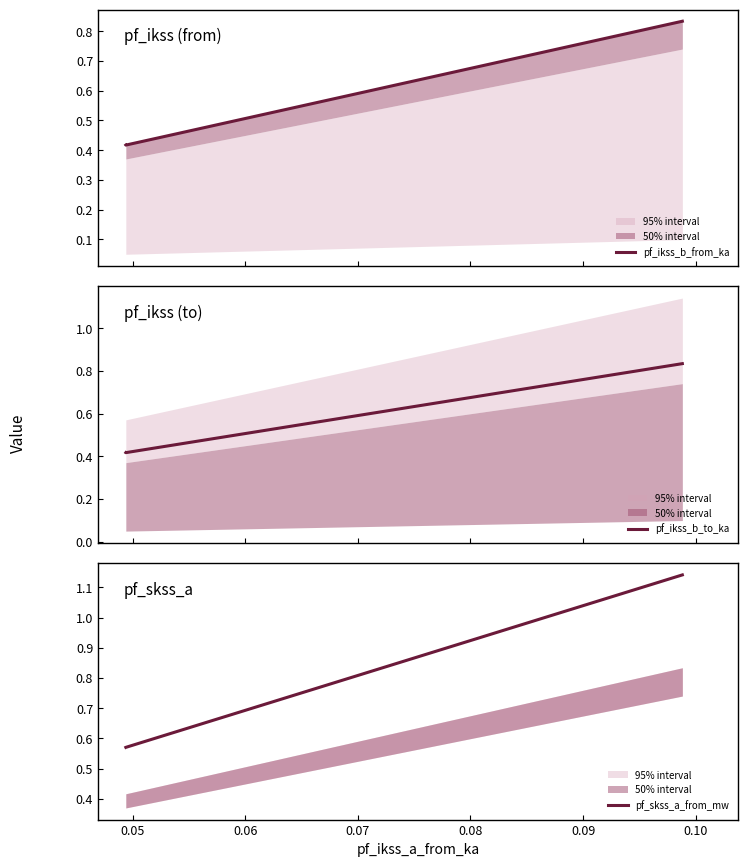

How many pf_ikss_b_to_ka values are between 0 and 1?

3